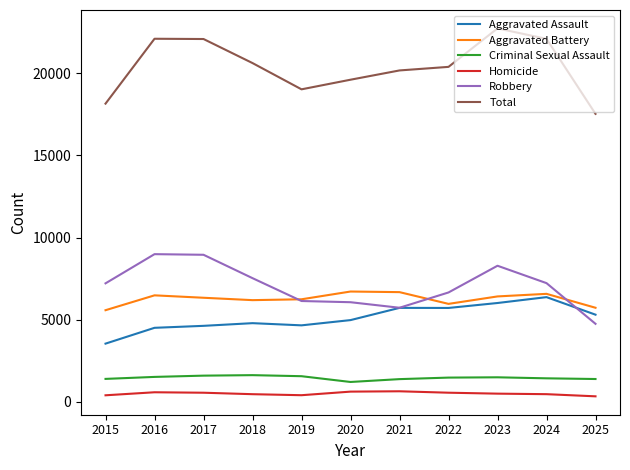

Which category has the highest value across all series?

2023